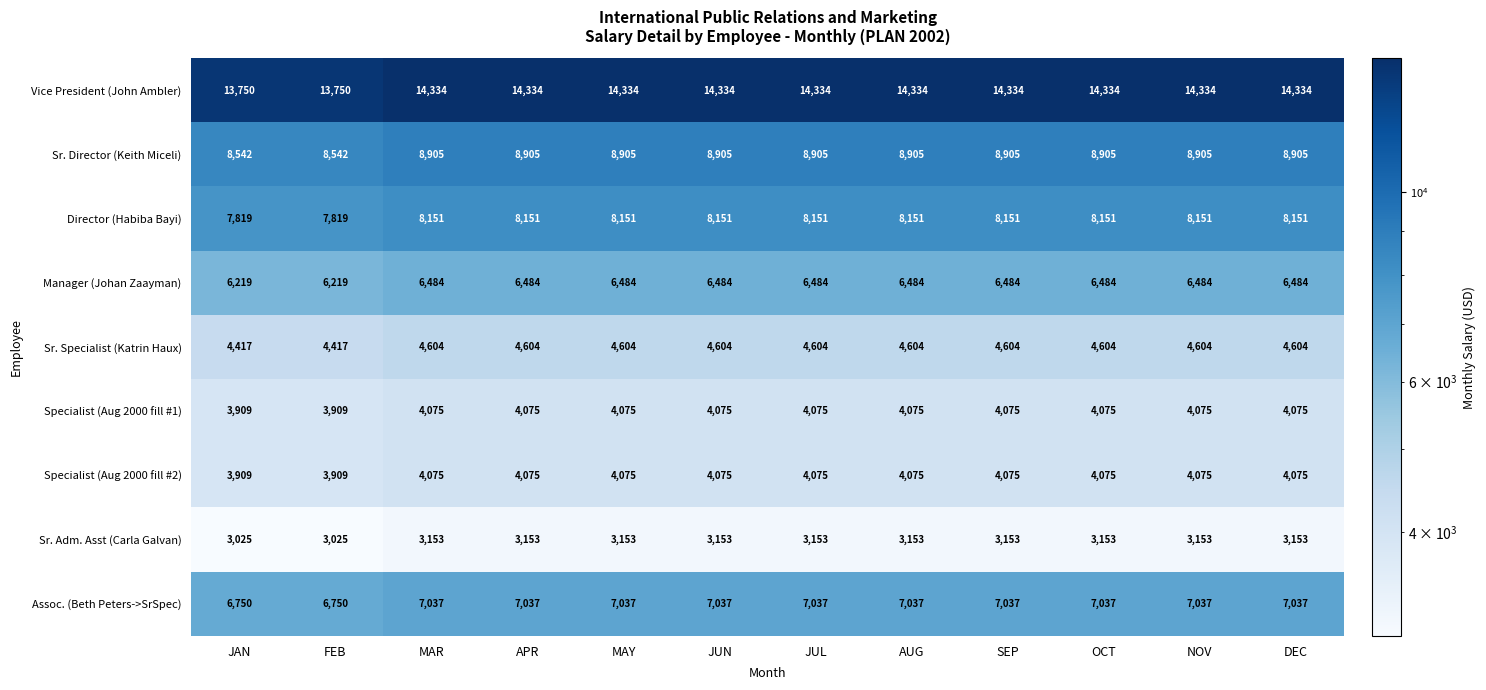

True or false: Specialist (Aug 2000 fill #1) has a value of 1960 at FEB.

False